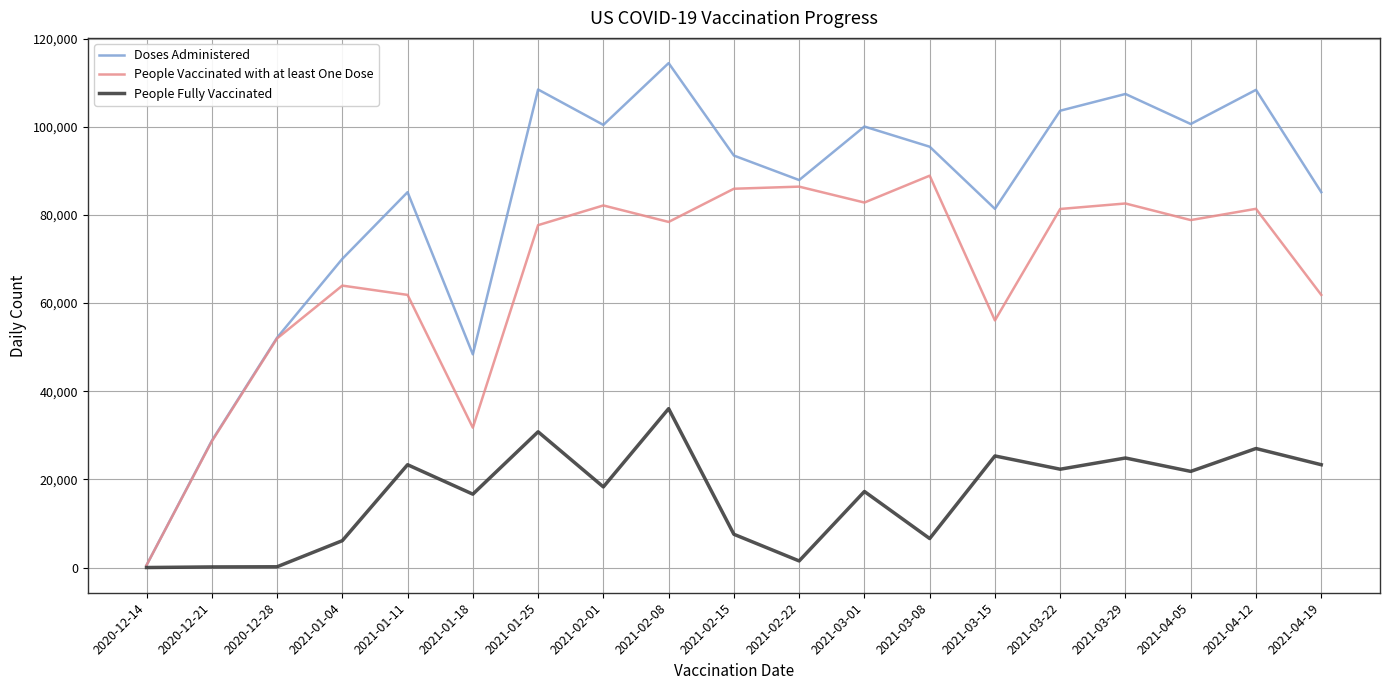

What is the total value across all series at 2021-02-15?

186909